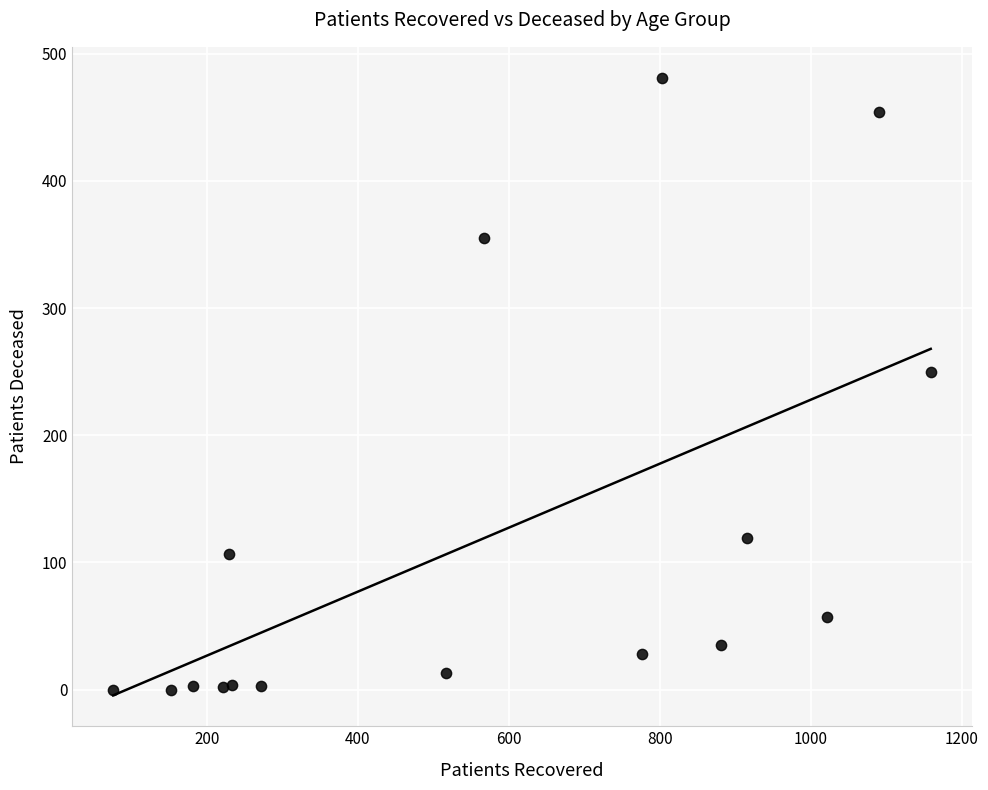

What Y value in the scatter plot is closest to 240?

250